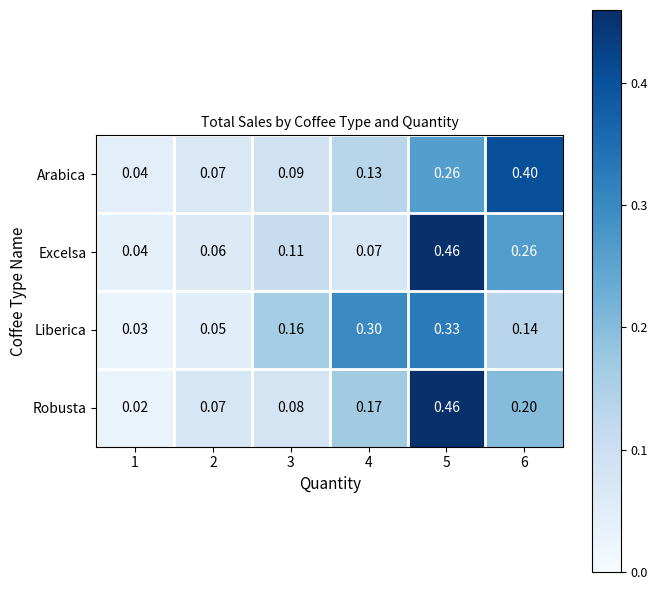

Which series changed the most between 3 and 5?

Robusta